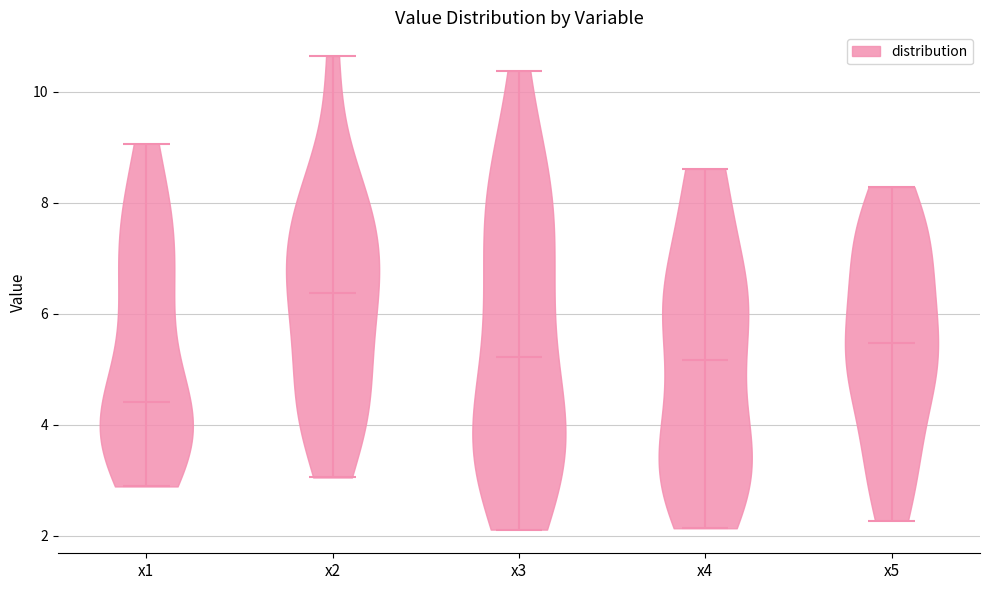

Reading left to right, read every violin against the y-axis: where its median line is, and the lowest and highest points it reaches. The values are not printed on the chart, so give them approximately, as read against the axis.

x1: median line 4.4, lowest point 2.8, highest point 9.0
x2: median line 6.4, lowest point 3.0, highest point 10.6
x3: median line 5.2, lowest point 2.2, highest point 10.4
x4: median line 5.2, lowest point 2.2, highest point 8.6
x5: median line 5.4, lowest point 2.2, highest point 8.2